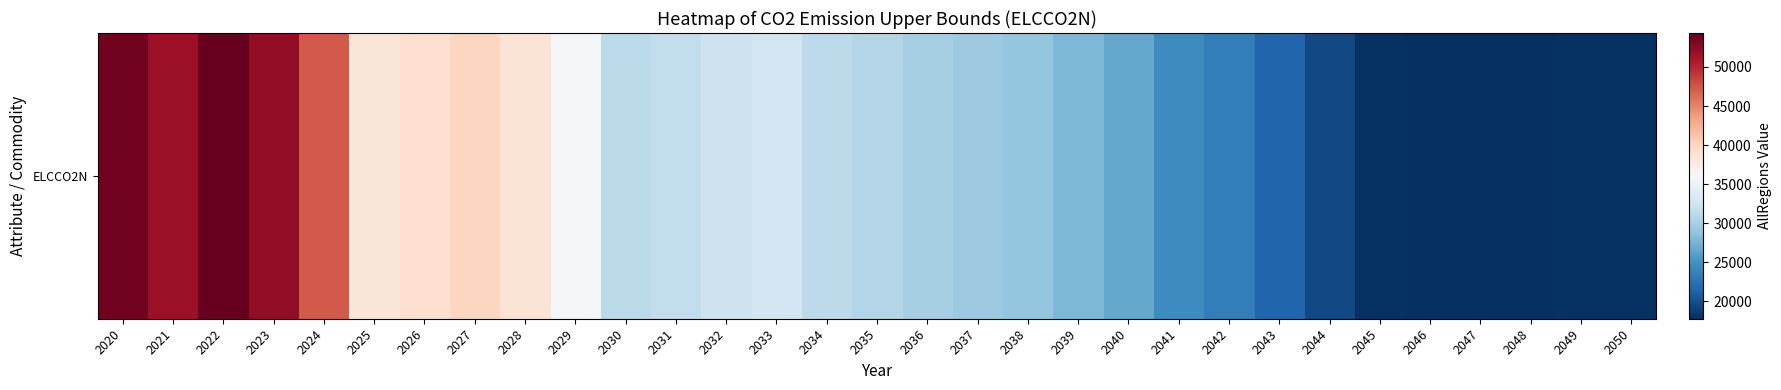

The chart shows a value of 7538.7 at 2045. True or false?

False